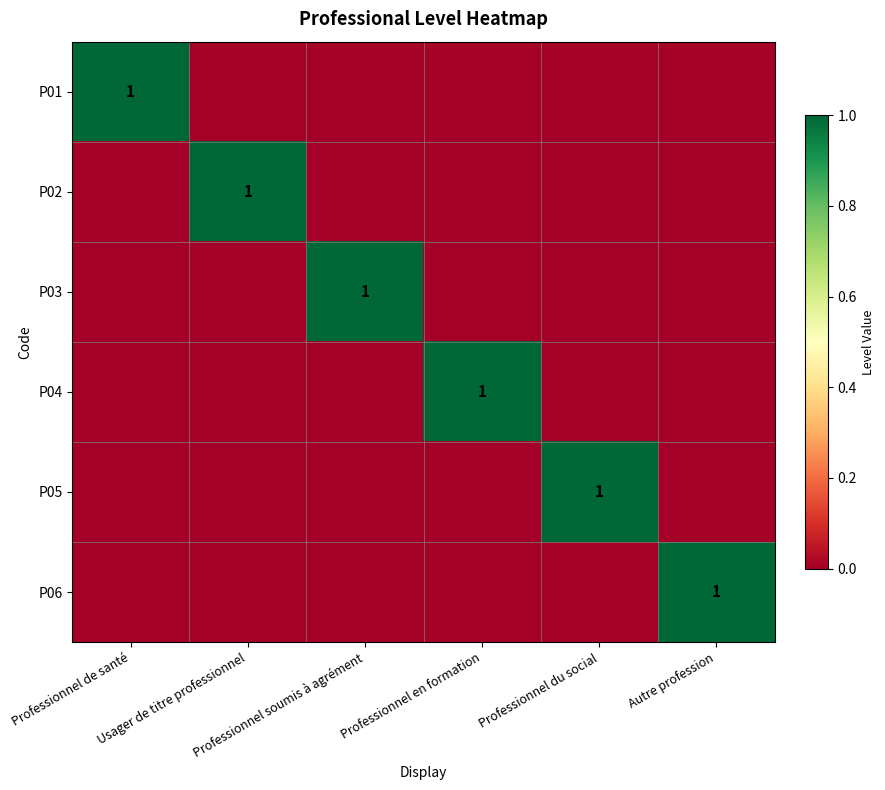

What is the sum of the P02 values at Usager de titre professionnel and Professionnel du social?

1